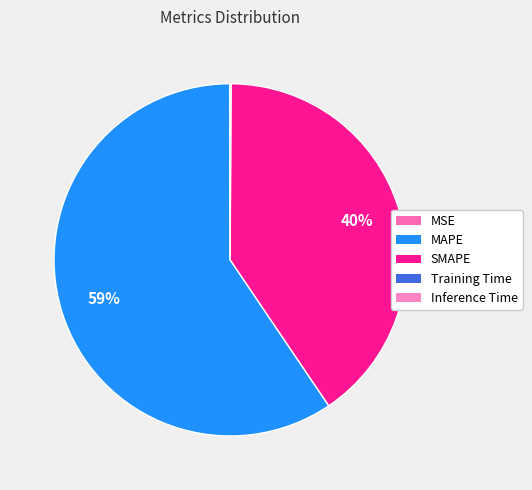

Count the number of slices in the pie.

5